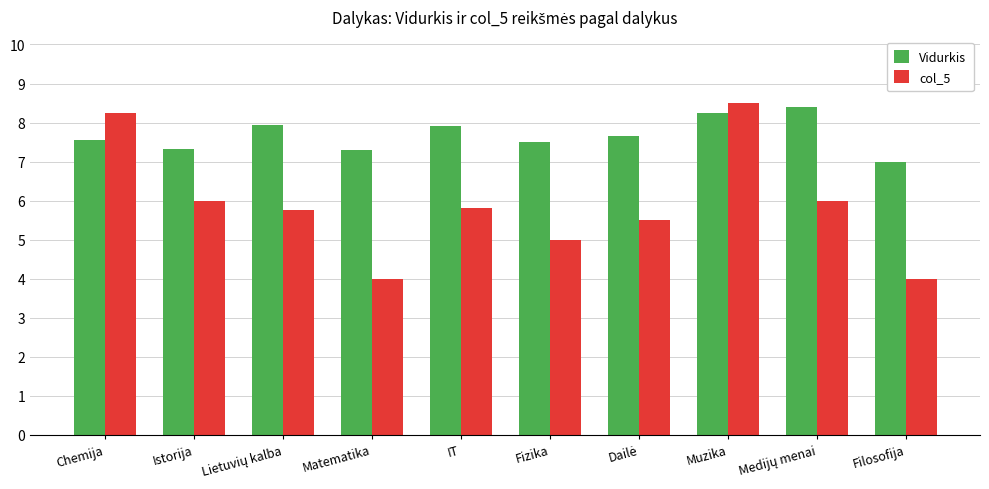

Count the number of categories in the chart.

10